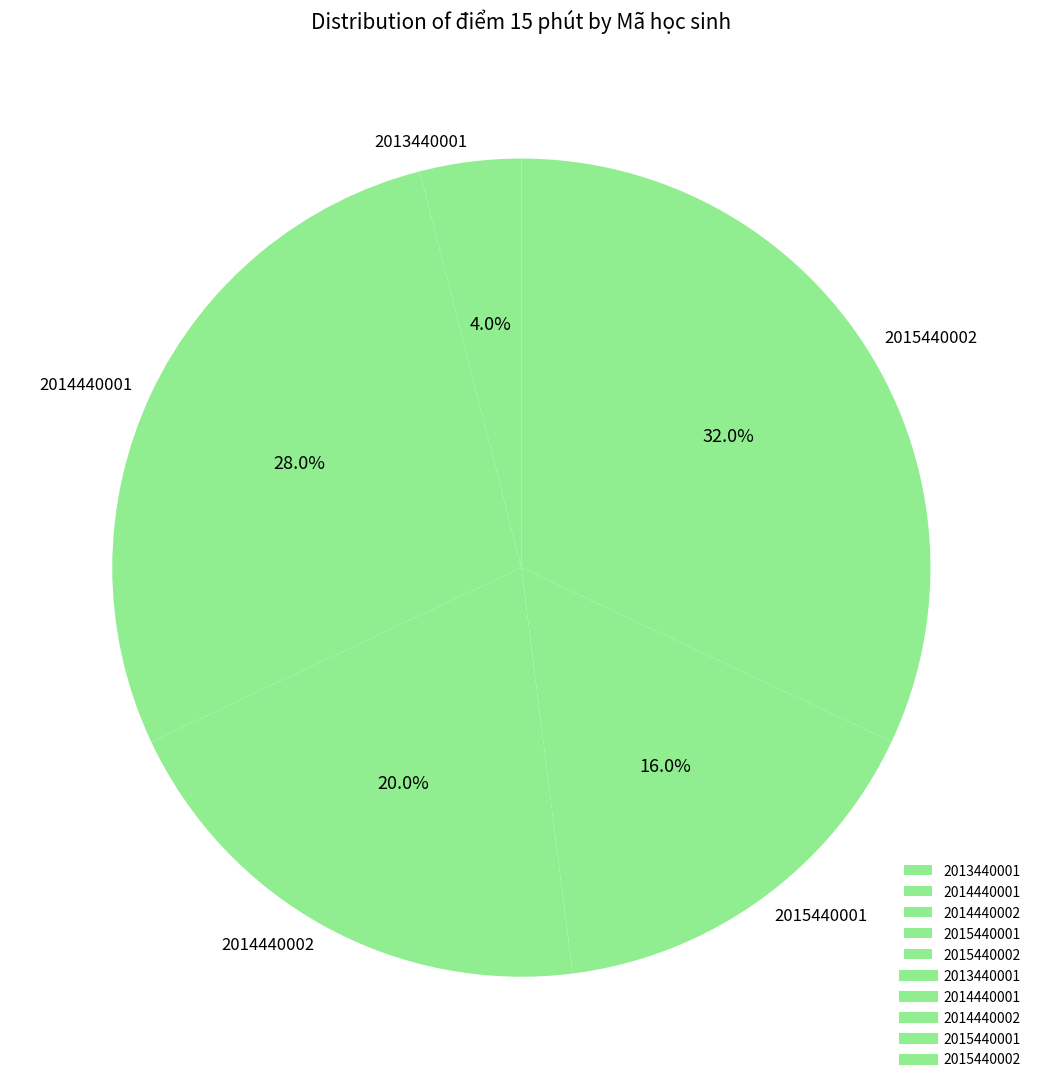

Is 2015440002 the majority of the pie?

No